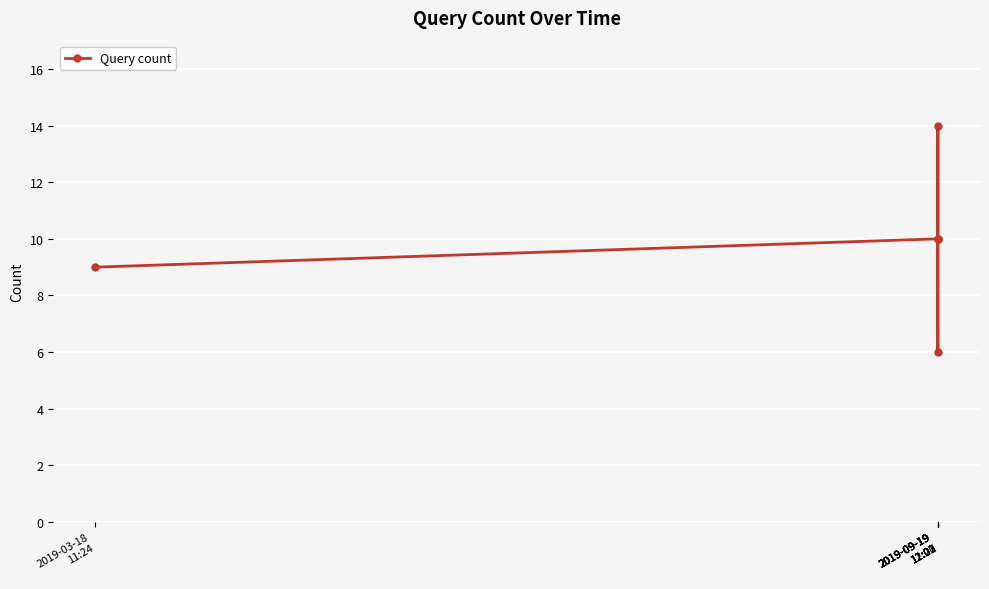

The chart shows a value of 9 at 2019-03-18
11:24. True or false?

True